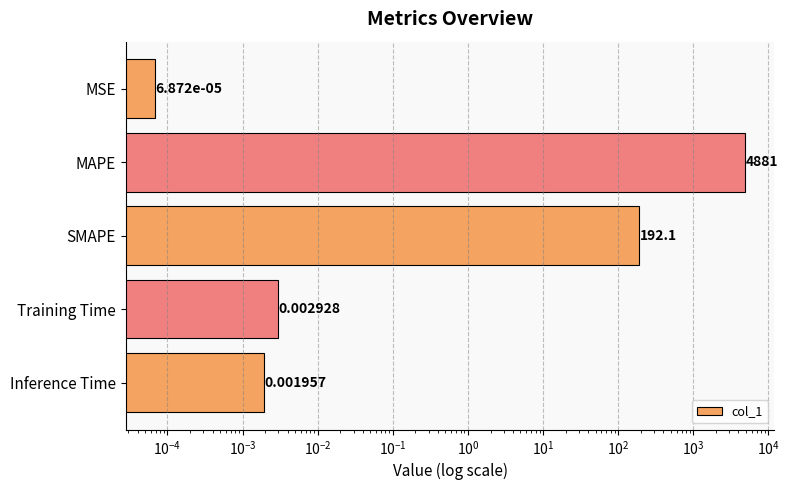

Is it true that the value at SMAPE is 40.1?

False